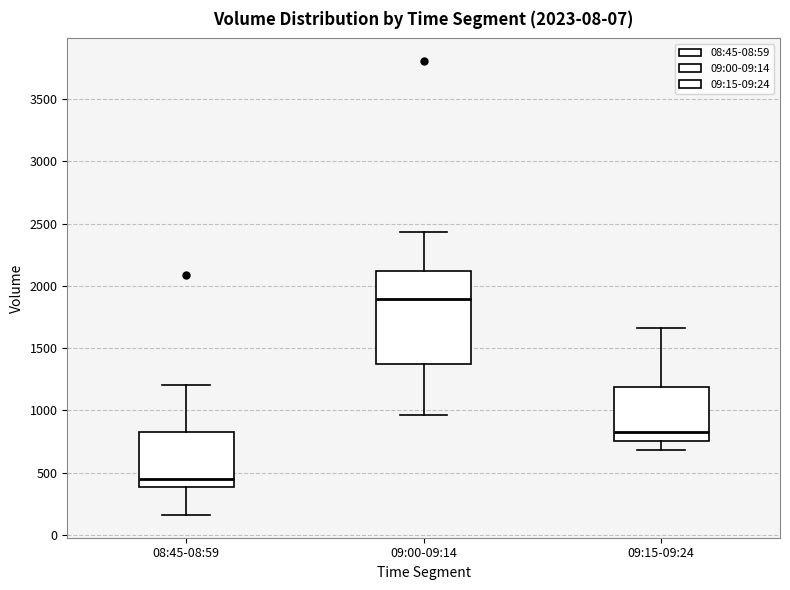

Comparing the boxes themselves (not the whiskers), which one is the tallest?

09:00-09:14